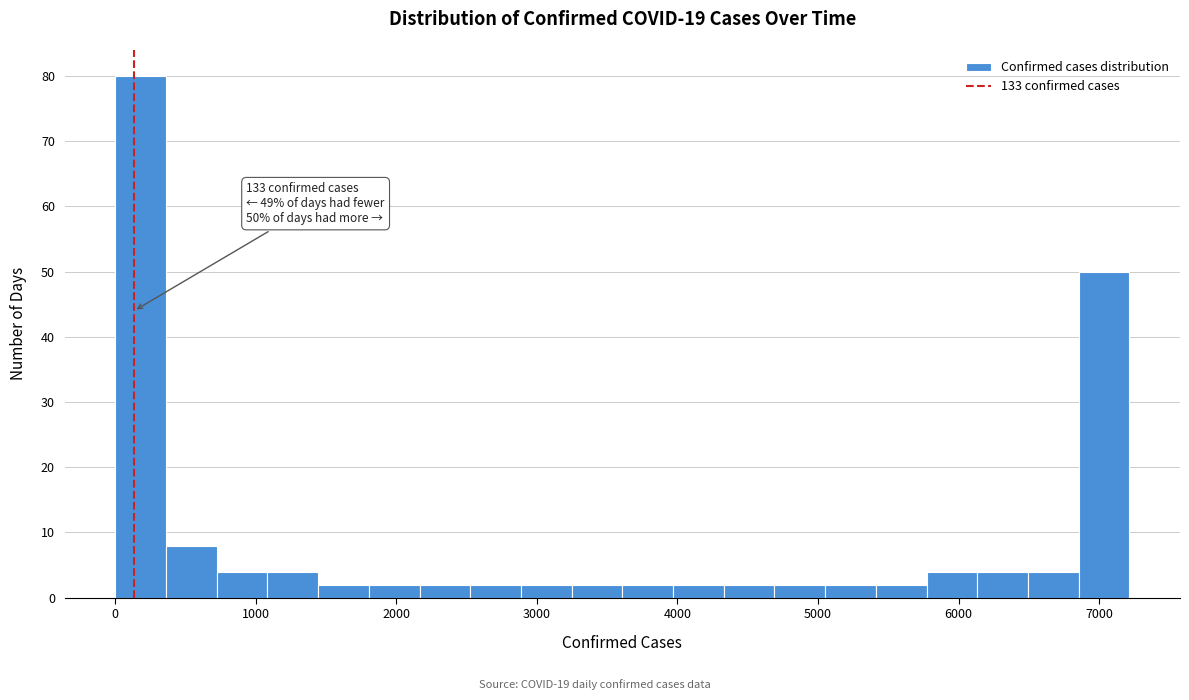

Read against the x-axis, roughly where is the centre of the tallest bar?

200